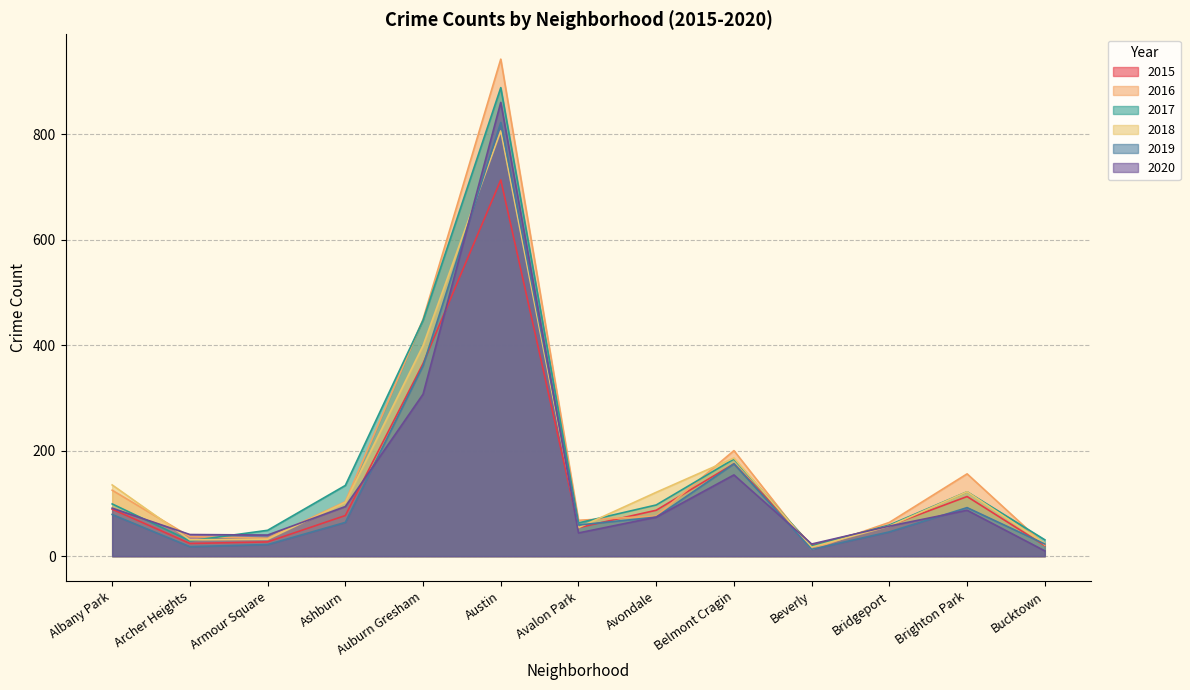

What is the value of the 2017 point at the 8th from the left?

97